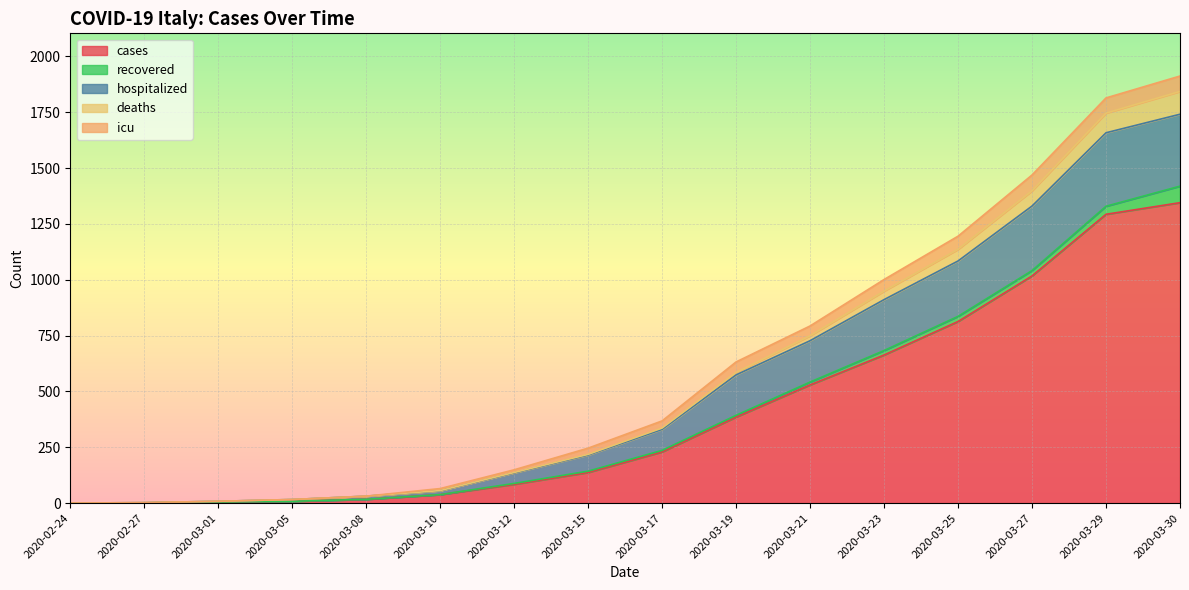

At which label does cases first exceed 229?

2020-03-19